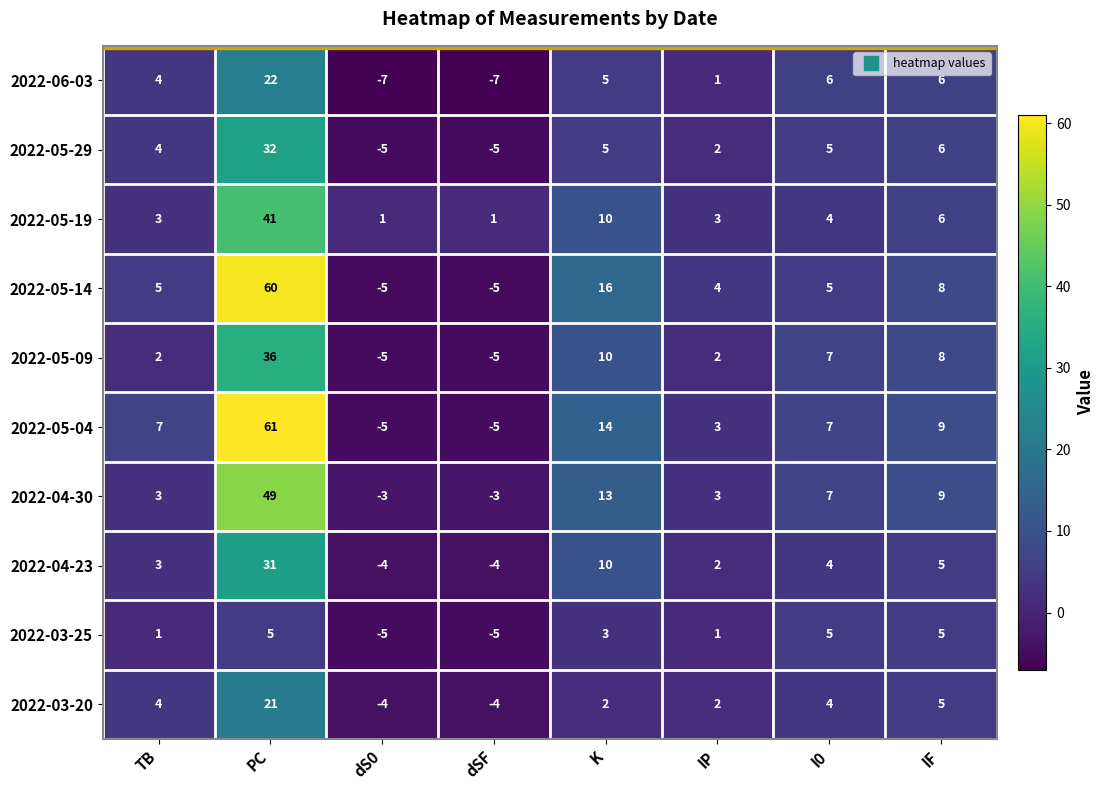

What is the difference between the maximum and minimum values in the 2022-05-04 series?

66